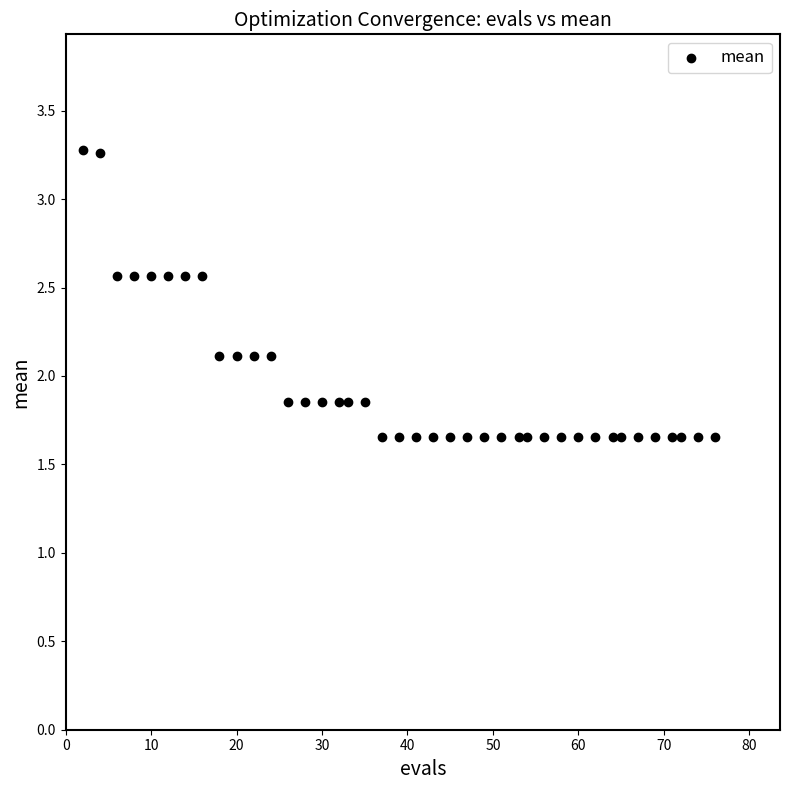

What is the range of Y values (max minus min)?

1.6